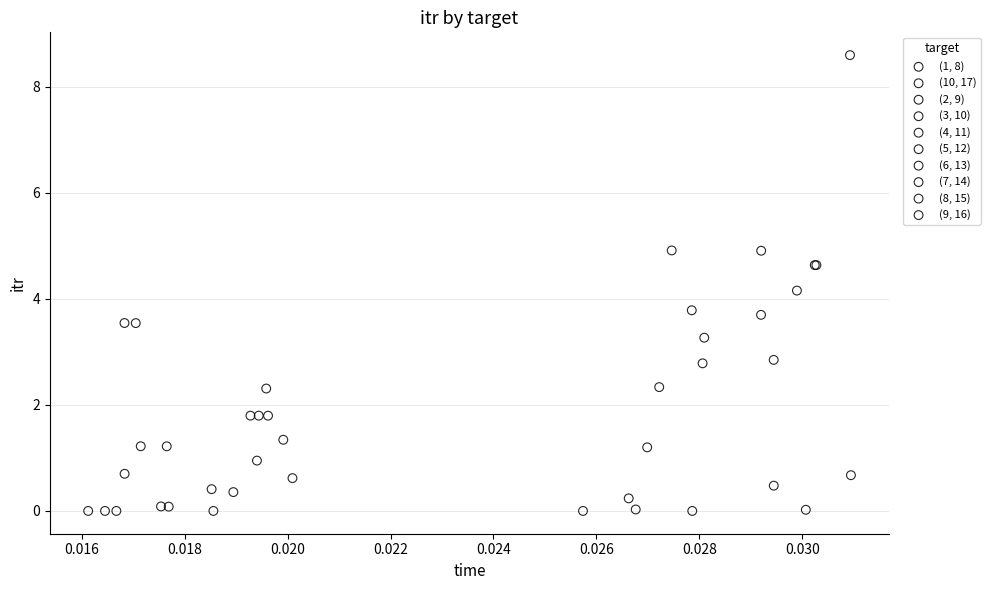

Which series reaches the maximum Y coordinate?

(10, 17)